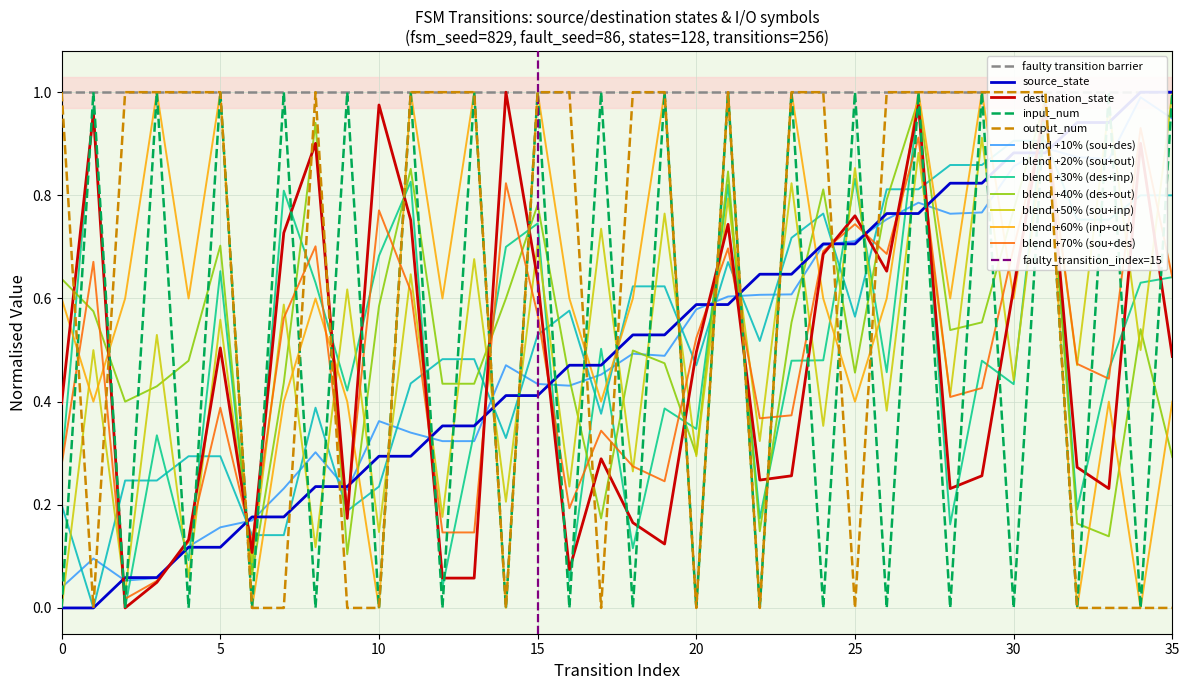

At which label does blend +50% (sou+inp) reach its peak?

35